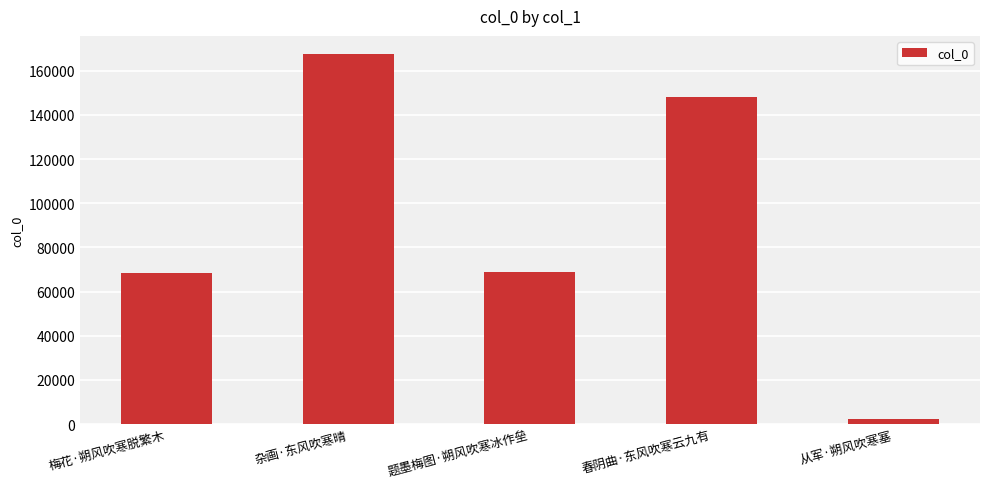

What is the label of the 3rd bar from the right?

题墨梅图·朔风吹寒冰作垒